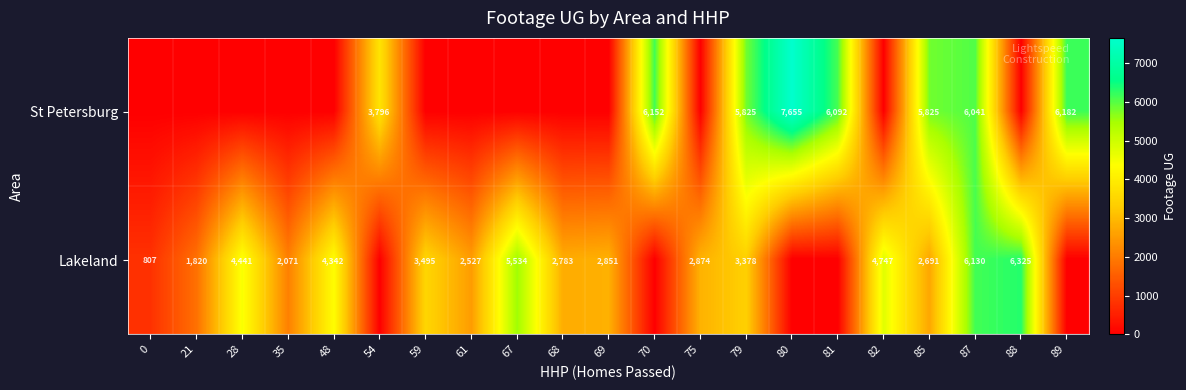

The value of Lakeland at 67 is 9487. True or false?

False